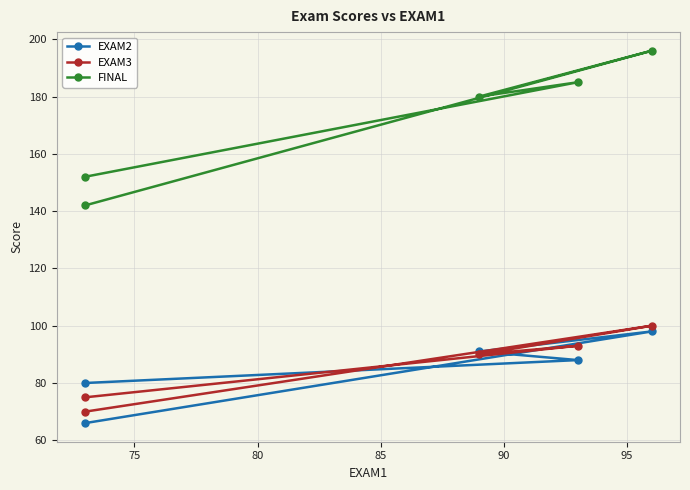

What are all the series names shown in the legend?

EXAM2, EXAM3, FINAL